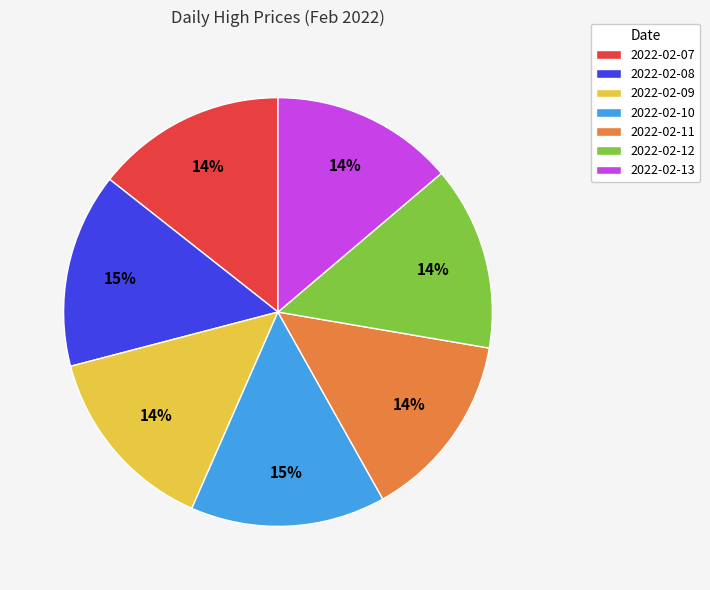

What percentage is the 2022-02-11 slice, to the nearest percent?

14%